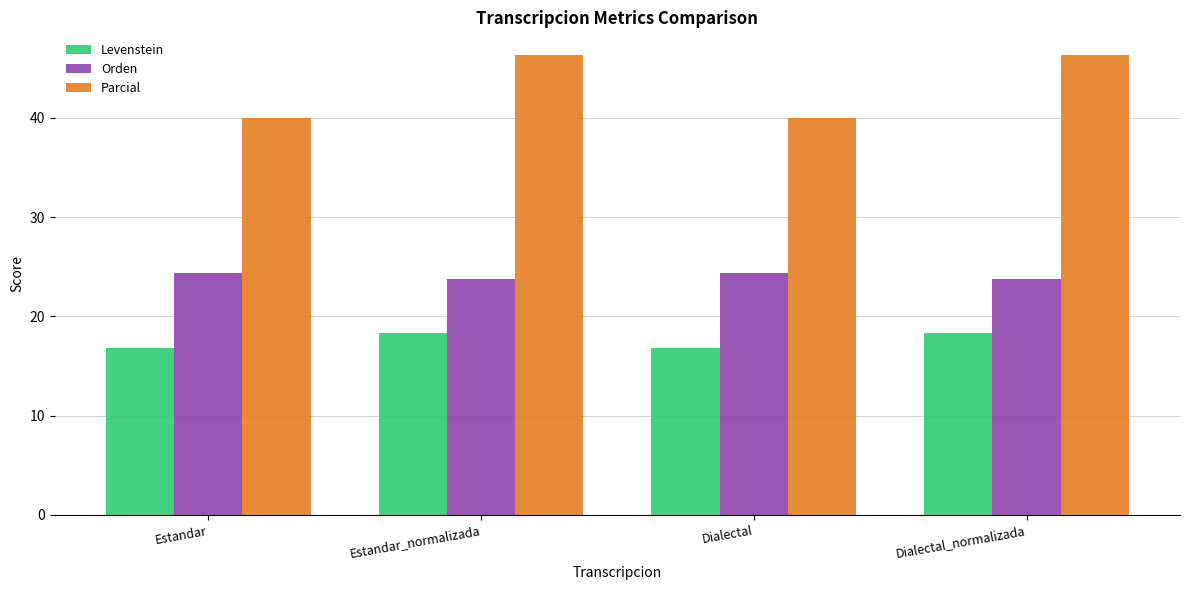

What is the average value of the Orden series?

24.1